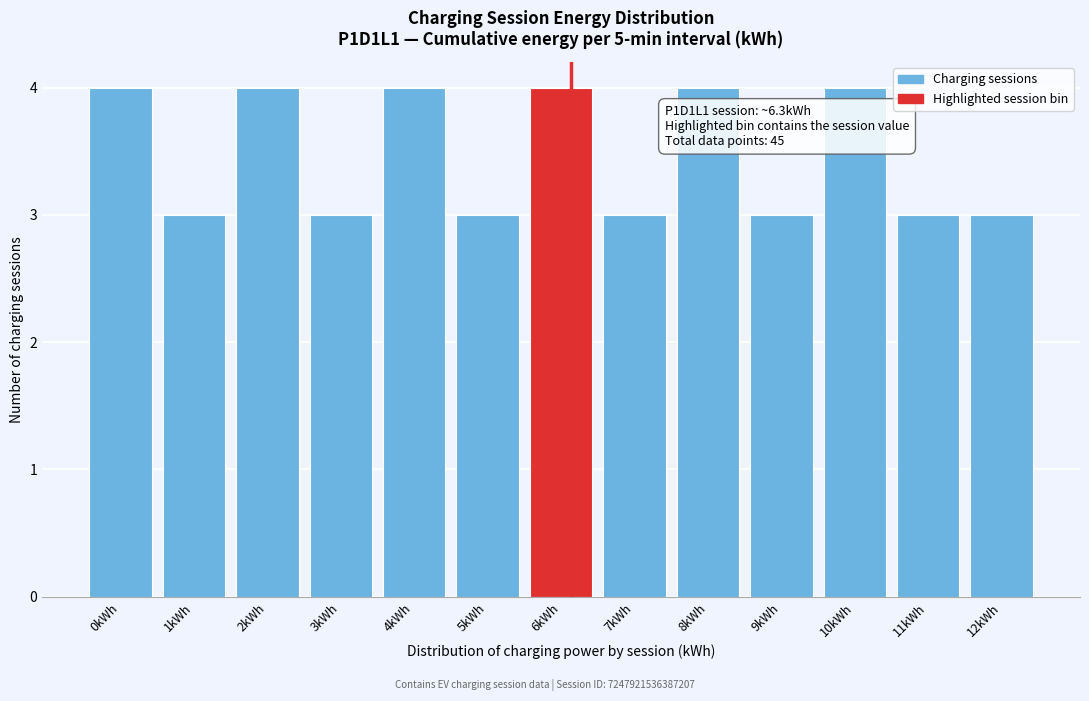

Reading right to left, extract all data points from this chart.

3	3	4	3	4	3	4	3	4	3	4	3	4